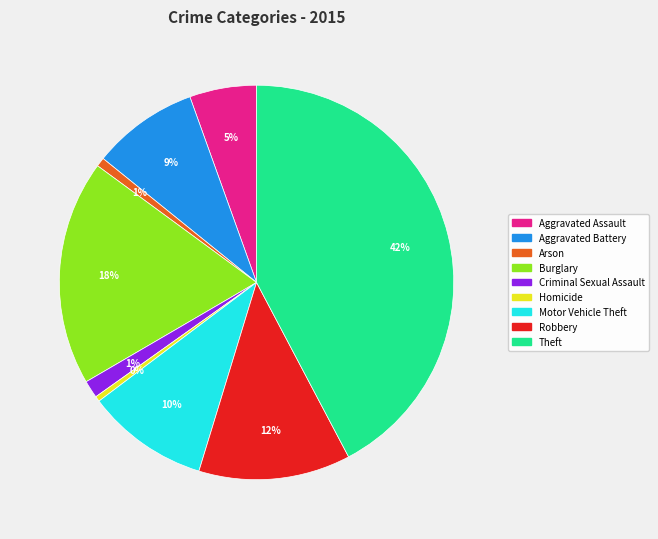

Which has a higher value, Theft or Aggravated Battery?

Theft